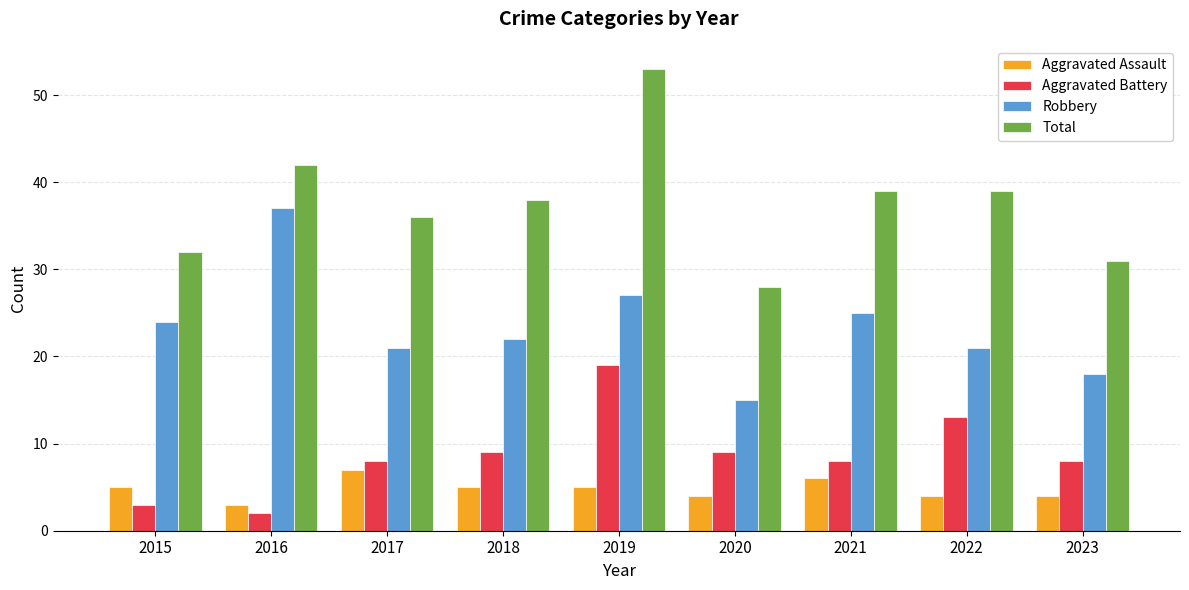

True or false: Total has a value of 53 at 2019.

True